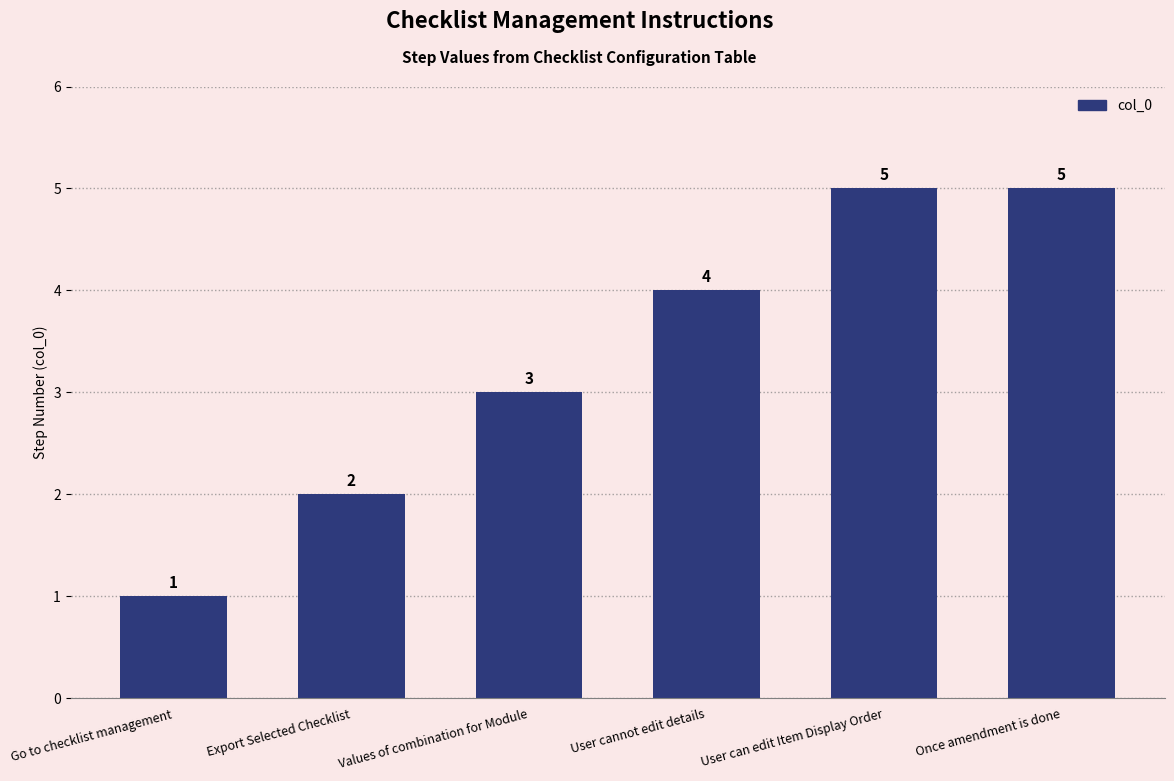

What is the label of the 5th bar from the left?

User can edit Item Display Order